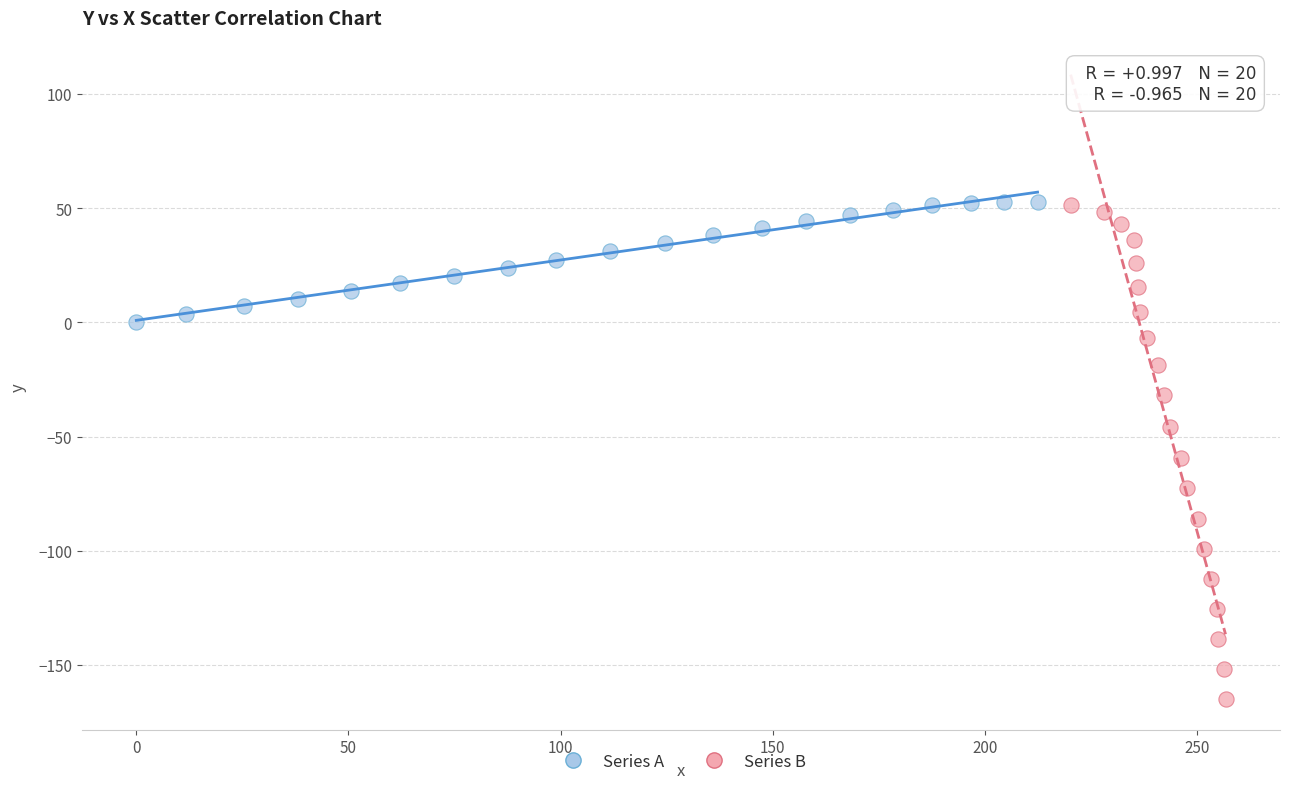

Which series has the widest spread of Y values?

Series B